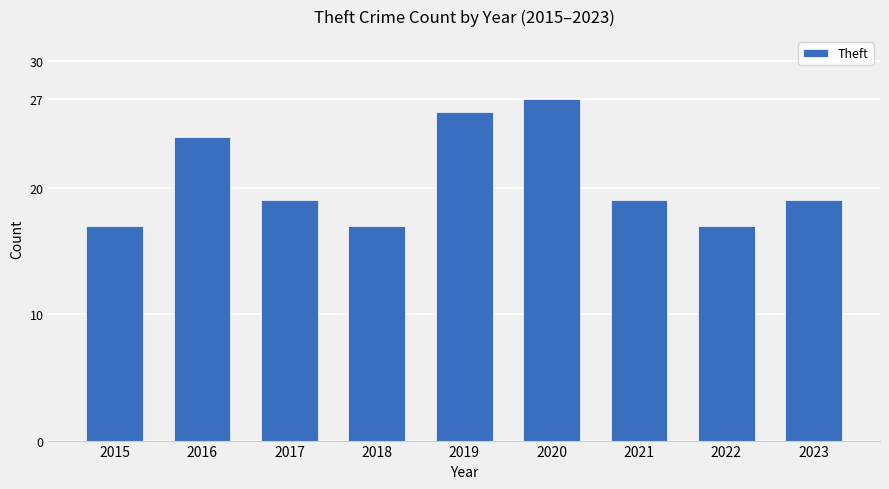

What is the sum of all values?

185